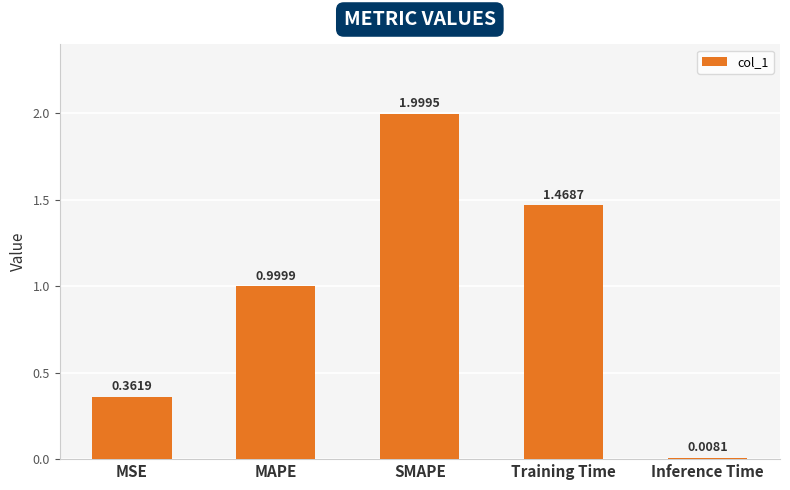

What is the sum of all values?

4.8